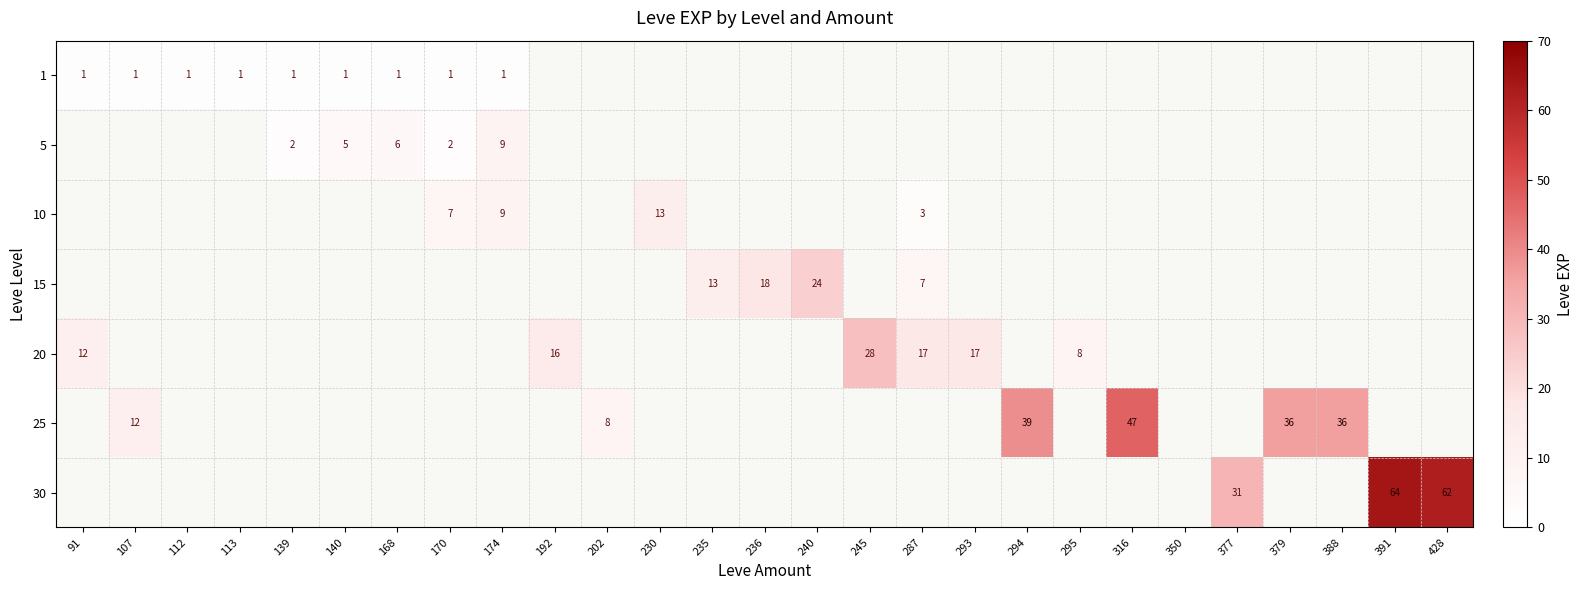

The value of 1 at 91 is 2. True or false?

False